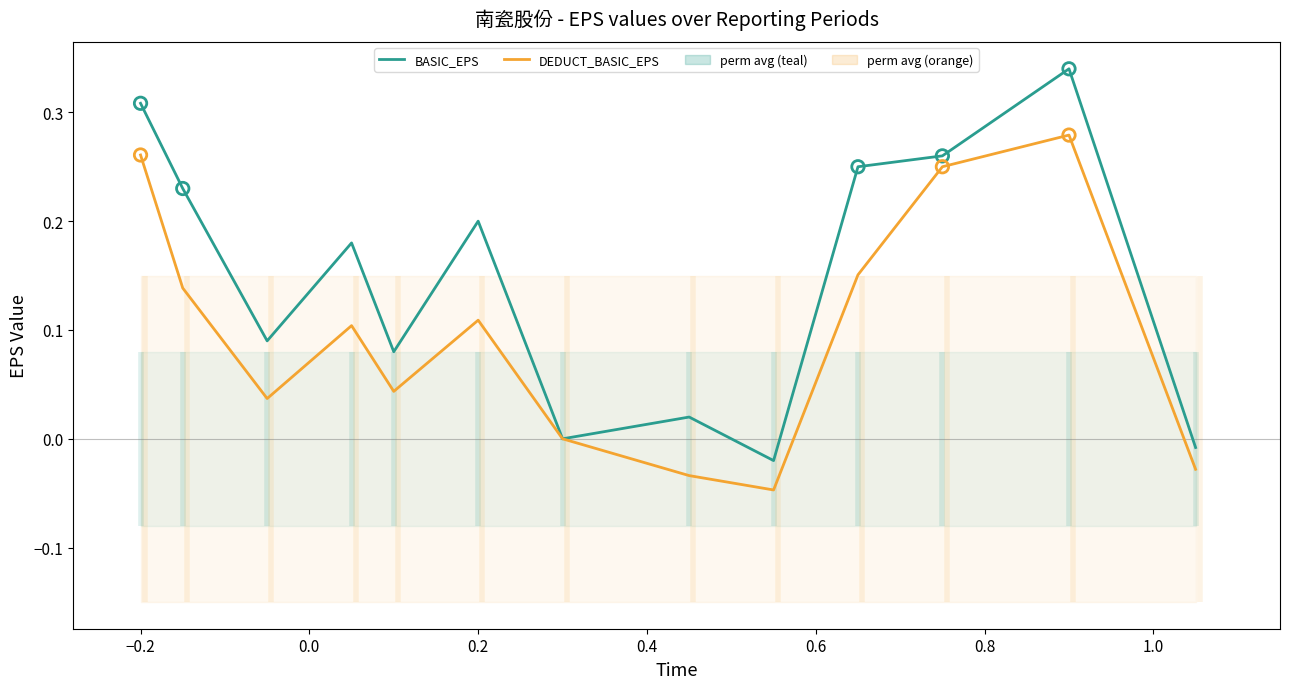

The BASIC_EPS series shows 0.1 at −0.2. True or false?

False